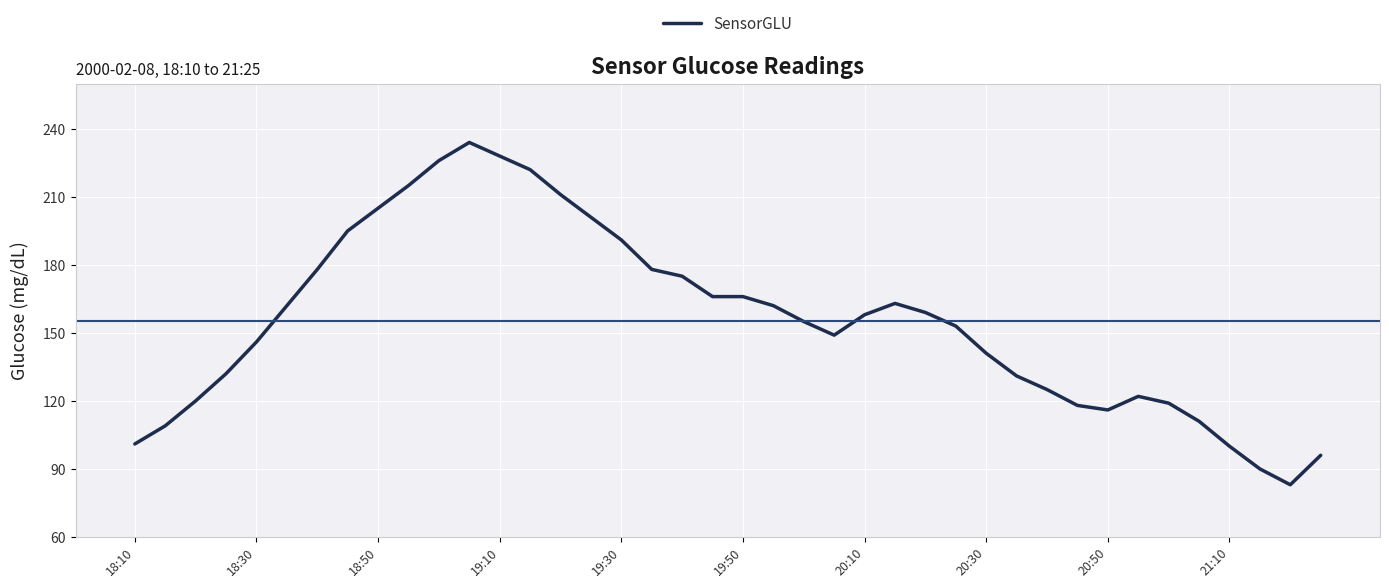

How many categories are shown in the chart?

40